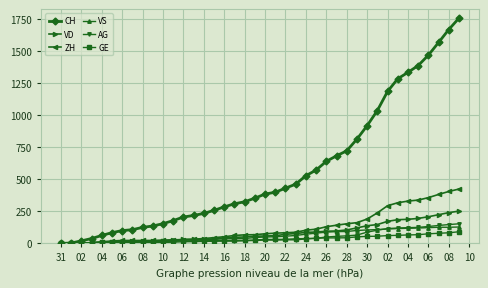

What is the highest value of the VD series?

252